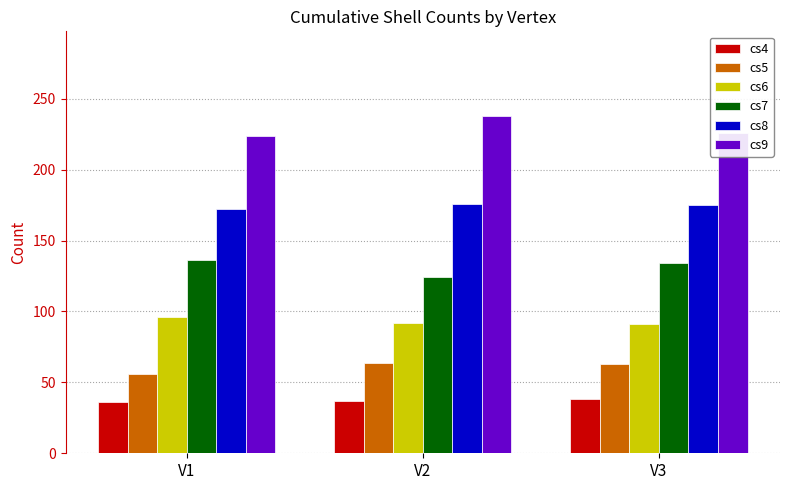

At how many categories does at least one series exceed 39?

3